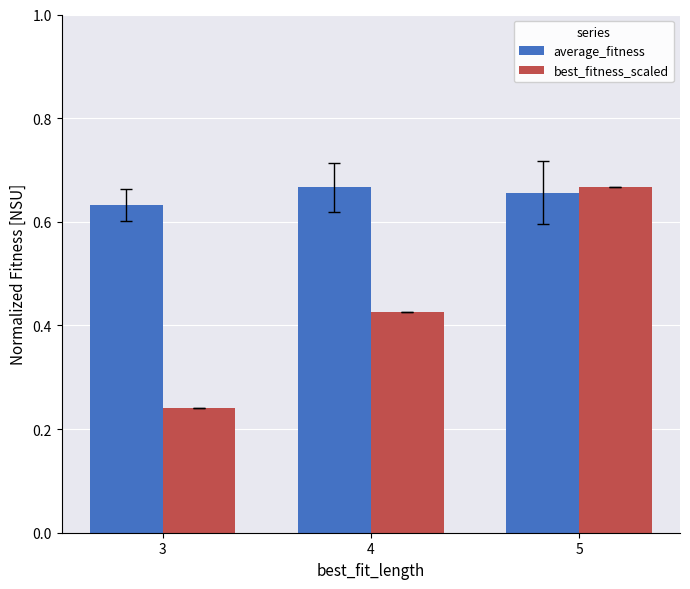

At how many categories does at least one series exceed 0?

3